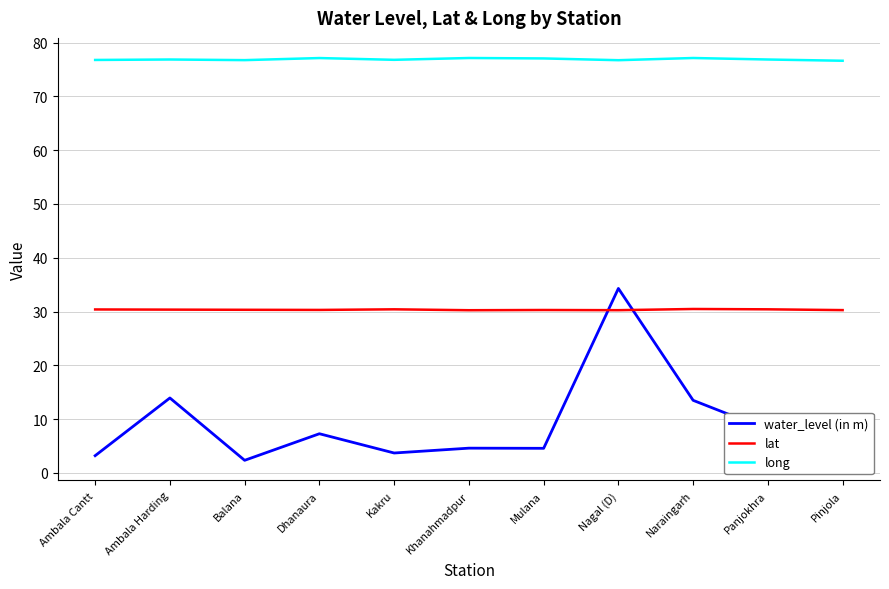

What position from the right is Khanahmadpur?

6